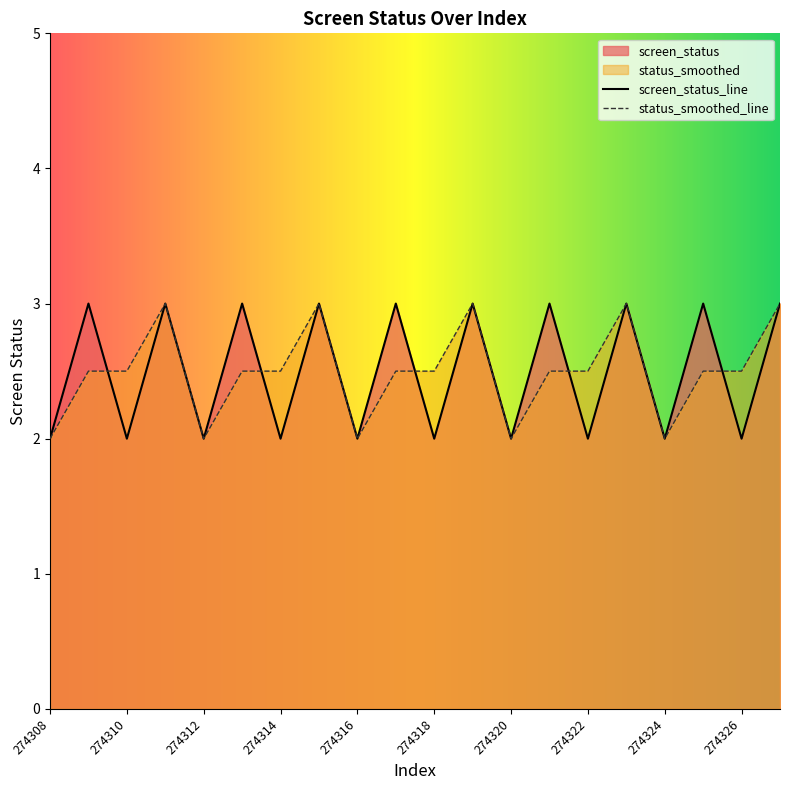

The status_smoothed series shows 2.5 at 274310. True or false?

True